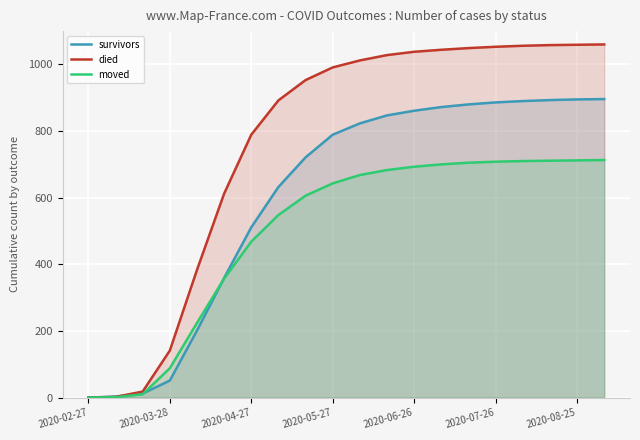

What is the value of the survivors point at the 19th from the left?

895